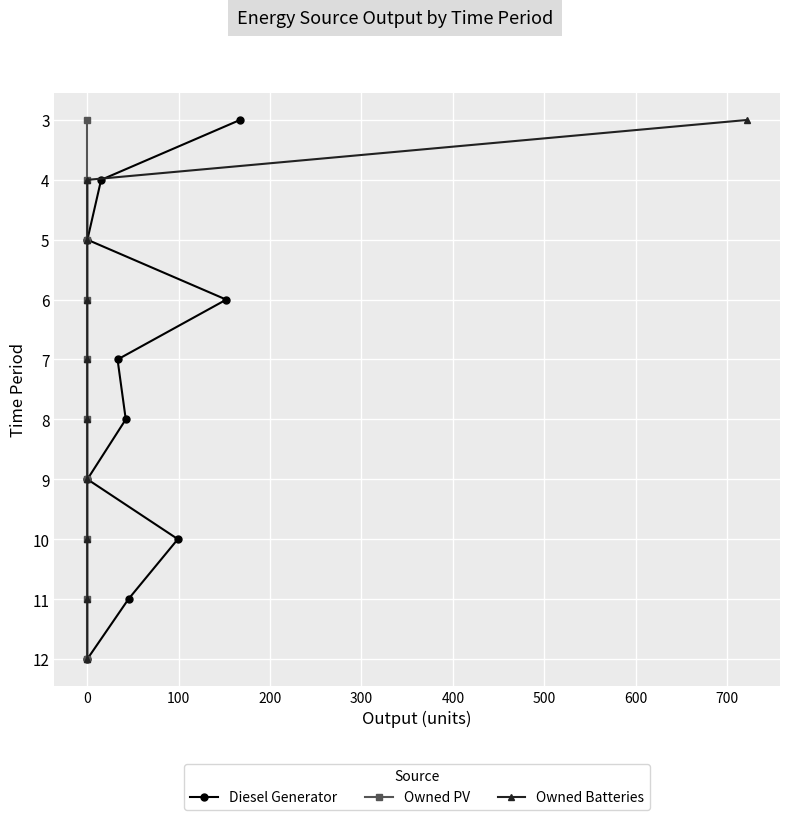

What are all the series names shown in the legend?

Diesel Generator, Owned PV, Owned Batteries